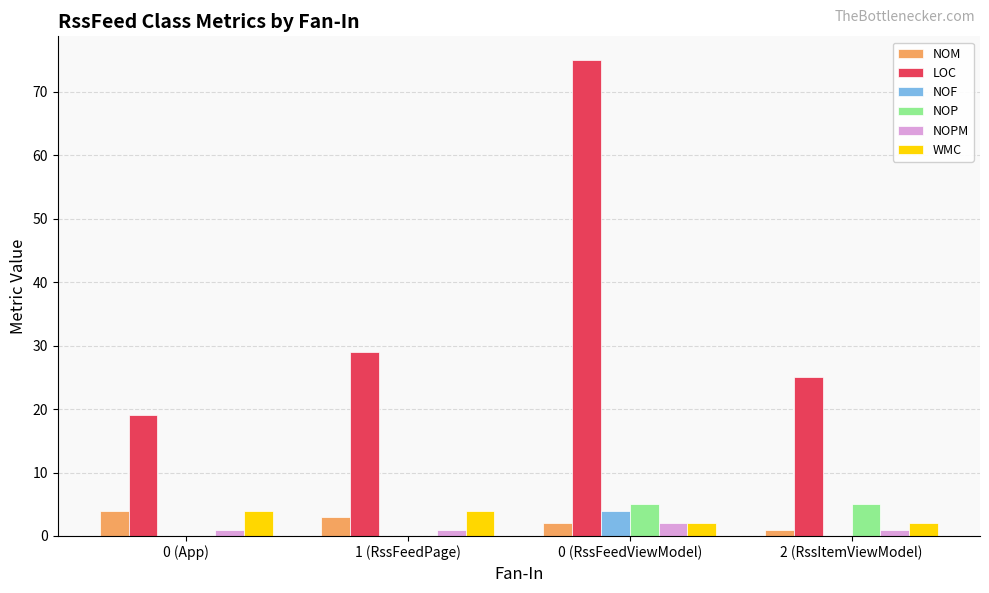

Between 1 (RssFeedPage) and 0 (RssFeedViewModel), which series saw the biggest shift?

LOC